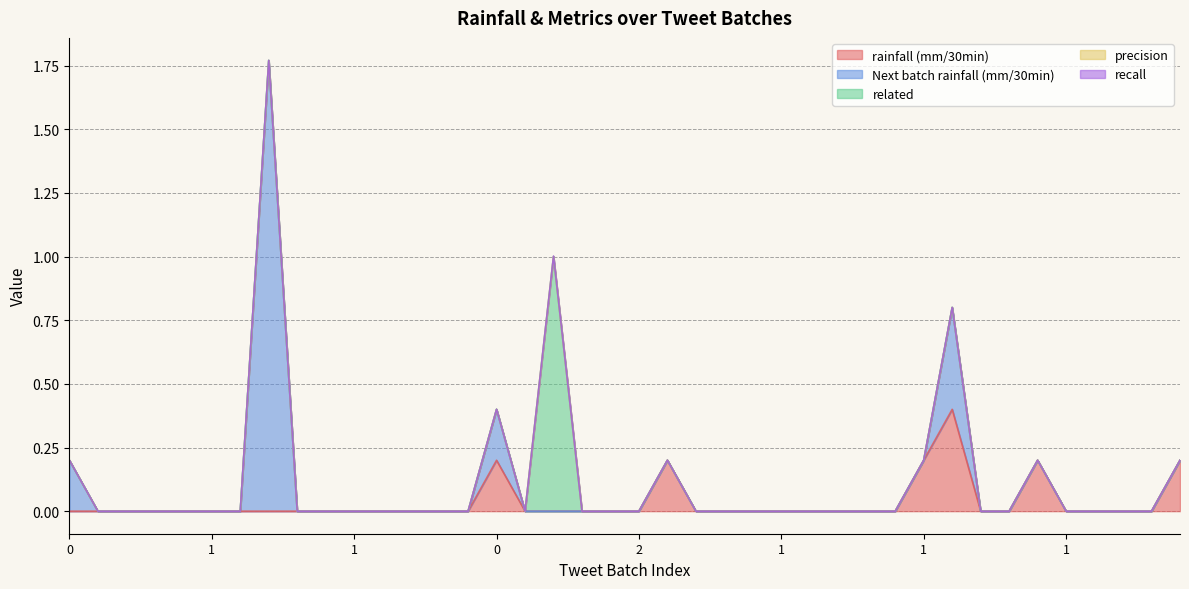

Reading left to right, list all the values displayed in this chart.

rainfall (mm/30min): 0=0.0	0=0.0	3=0.0	0=0.0	0=0.0	1=0.0	0=0.0	0=0.0	0=0.0	0=0.0	1=0.0	1=0.0	0=0.0	0=0.0	0=0.0	0=0.2	0=0.0	2=0.0	0=0.0	1=0.0	2=0.0	0=0.2	0=0.0	0=0.0	0=0.0	1=0.0	0=0.0	2=0.0	5=0.0	0=0.0	1=0.2	0=0.4	0=0.0	0=0.0	0=0.2	1=0.0	1=0.0	2=0.0	0=0.0	0=0.2
Next batch rainfall (mm/30min): 0=0.2	0=0.0	3=0.0	0=0.0	0=0.0	1=0.0	0=0.0	0=1.8	0=0.0	0=0.0	1=0.0	1=0.0	0=0.0	0=0.0	0=0.0	0=0.2	0=0.0	2=0.0	0=0.0	1=0.0	2=0.0	0=0.0	0=0.0	0=0.0	0=0.0	1=0.0	0=0.0	2=0.0	5=0.0	0=0.0	1=0.0	0=0.4	0=0.0	0=0.0	0=0.0	1=0.0	1=0.0	2=0.0	0=0.0	0=0.0
related: 0=0.0	0=0.0	3=0.0	0=0.0	0=0.0	1=0.0	0=0.0	0=0.0	0=0.0	0=0.0	1=0.0	1=0.0	0=0.0	0=0.0	0=0.0	0=0.0	0=0.0	2=1.0	0=0.0	1=0.0	2=0.0	0=0.0	0=0.0	0=0.0	0=0.0	1=0.0	0=0.0	2=0.0	5=0.0	0=0.0	1=0.0	0=0.0	0=0.0	0=0.0	0=0.0	1=0.0	1=0.0	2=0.0	0=0.0	0=0.0
precision: 0=0.0	0=0.0	3=0.0	0=0.0	0=0.0	1=0.0	0=0.0	0=0.0	0=0.0	0=0.0	1=0.0	1=0.0	0=0.0	0=0.0	0=0.0	0=0.0	0=0.0	2=0.0	0=0.0	1=0.0	2=0.0	0=0.0	0=0.0	0=0.0	0=0.0	1=0.0	0=0.0	2=0.0	5=0.0	0=0.0	1=0.0	0=0.0	0=0.0	0=0.0	0=0.0	1=0.0	1=0.0	2=0.0	0=0.0	0=0.0
recall: 0=0.0	0=0.0	3=0.0	0=0.0	0=0.0	1=0.0	0=0.0	0=0.0	0=0.0	0=0.0	1=0.0	1=0.0	0=0.0	0=0.0	0=0.0	0=0.0	0=0.0	2=0.0	0=0.0	1=0.0	2=0.0	0=0.0	0=0.0	0=0.0	0=0.0	1=0.0	0=0.0	2=0.0	5=0.0	0=0.0	1=0.0	0=0.0	0=0.0	0=0.0	0=0.0	1=0.0	1=0.0	2=0.0	0=0.0	0=0.0